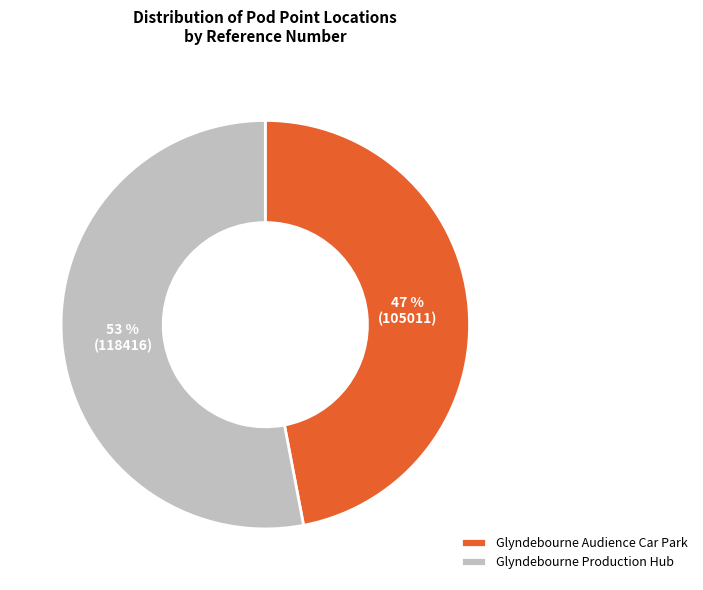

To the nearest percent, what is the difference between the Glyndebourne Production Hub and Glyndebourne Audience Car Park slice percentages?

6%